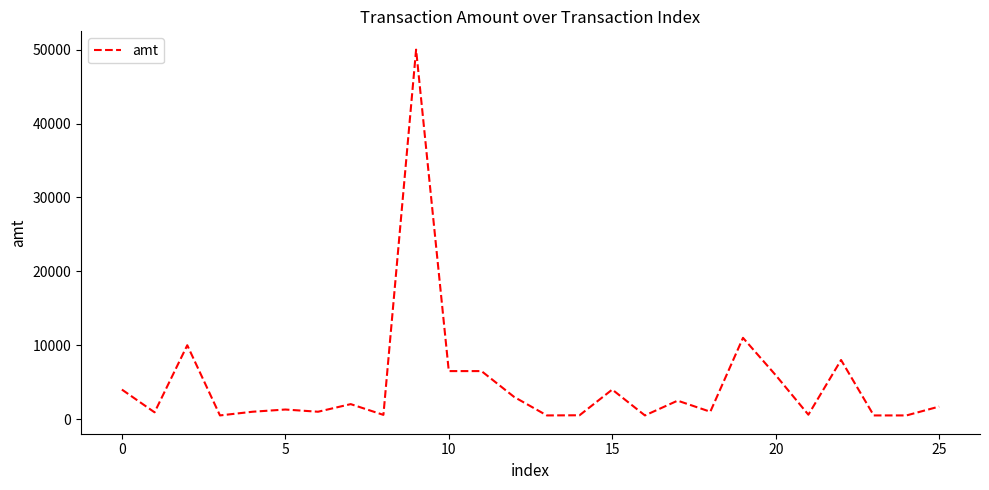

What is the difference between the maximum and minimum values?

49500.0